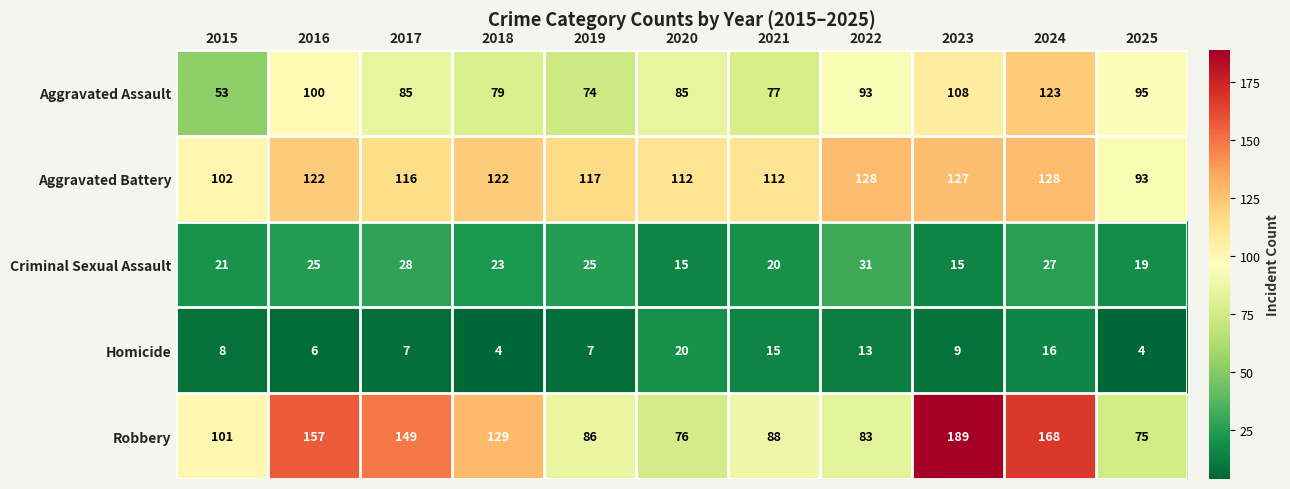

Rank the series by their maximum value, from lowest to highest.

Homicide, Criminal Sexual Assault, Aggravated Assault, Aggravated Battery, Robbery